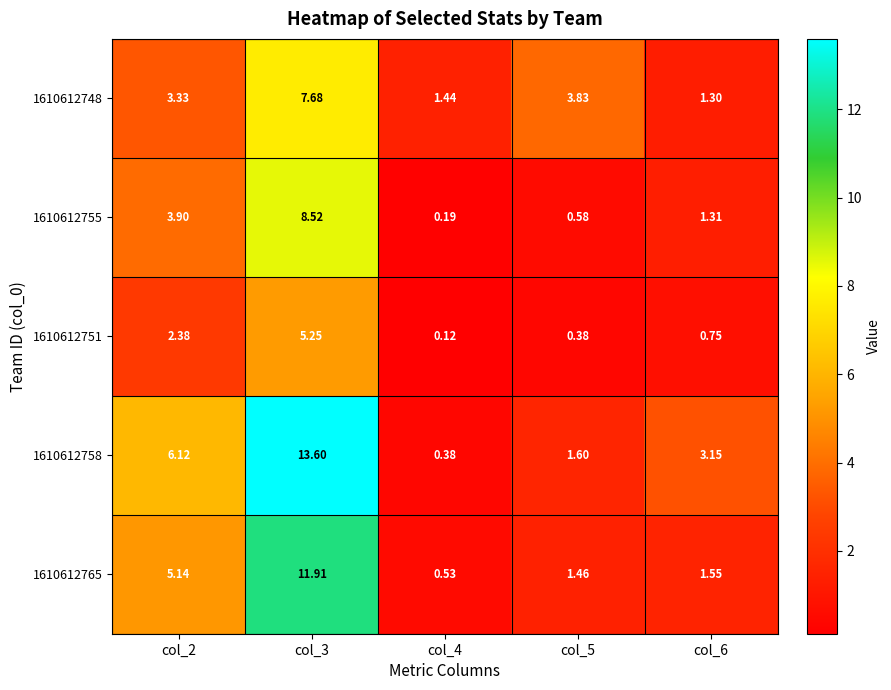

Is the value of 1610612758 at col_4 greater than the value of 1610612765 at col_6?

No